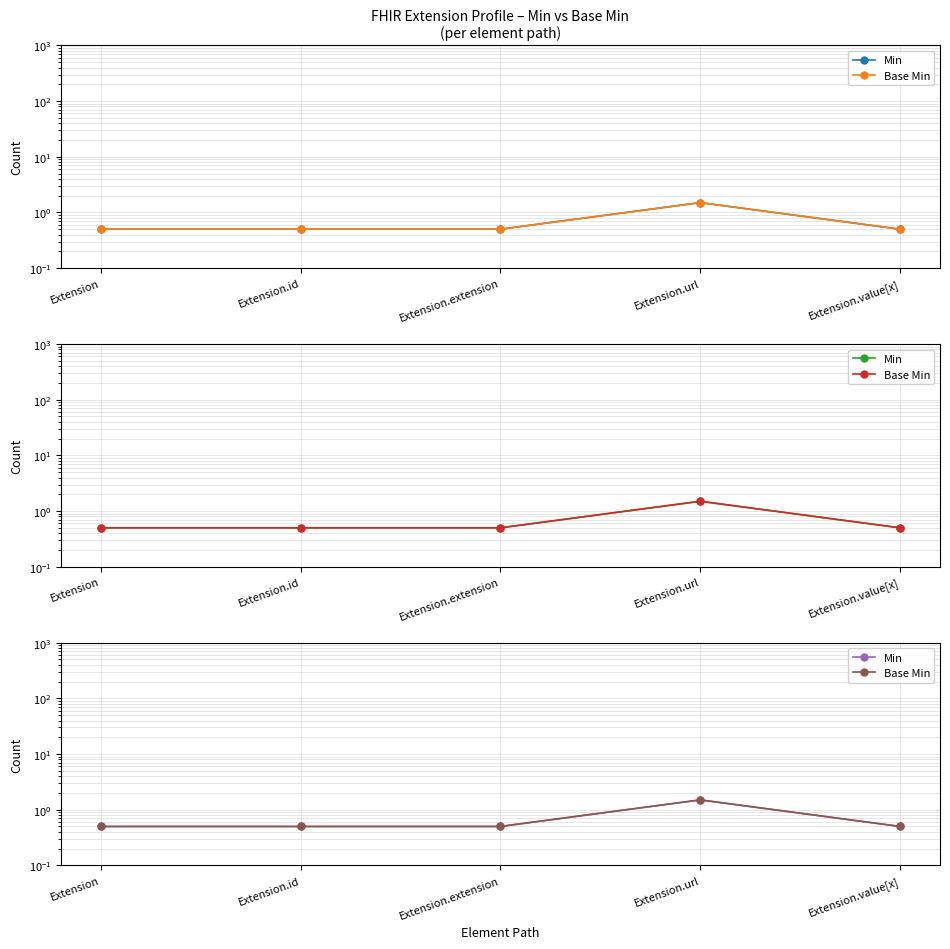

True or false: Base Min and Min intersect in this chart.

False